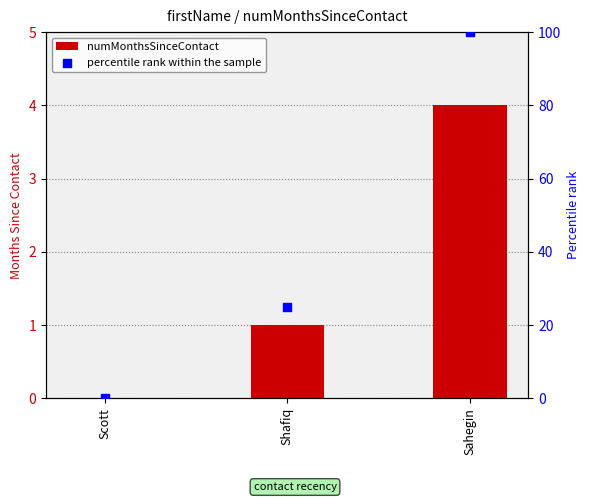

What are all the series names shown in the legend?

numMonthsSinceContact, percentile rank within the sample